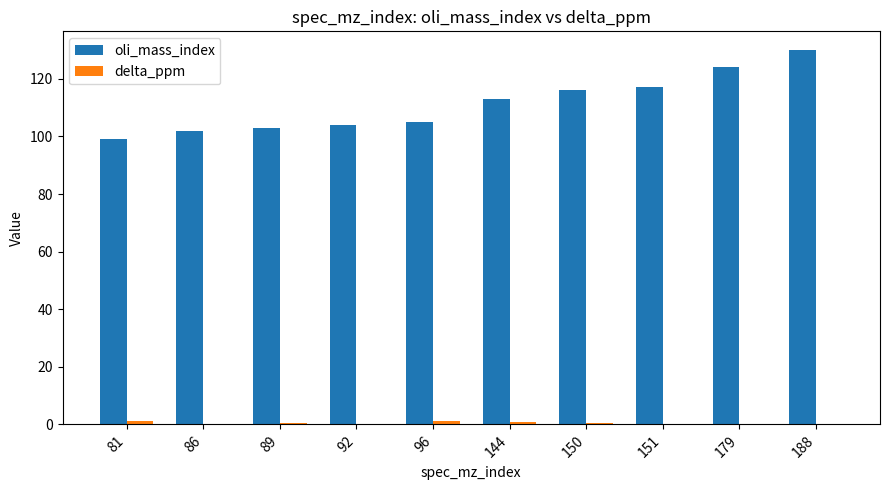

At which category is the sum across all series the highest?

188